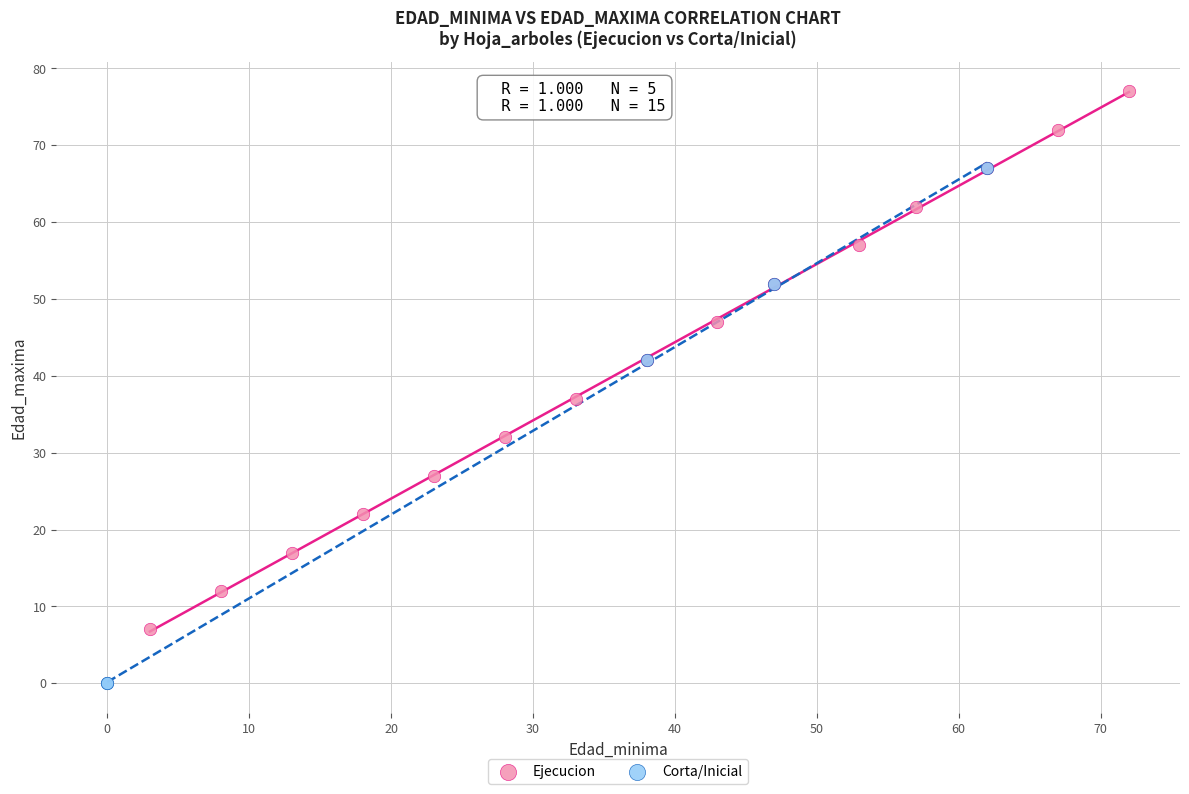

Which series reaches the minimum Y coordinate?

Corta/Inicial